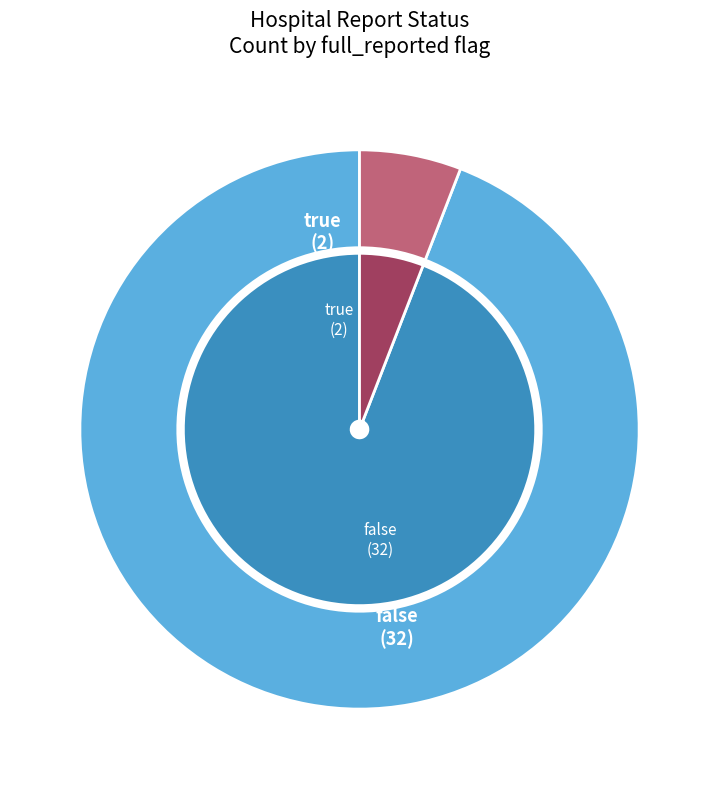

Which slice represents more than half of the pie?

false